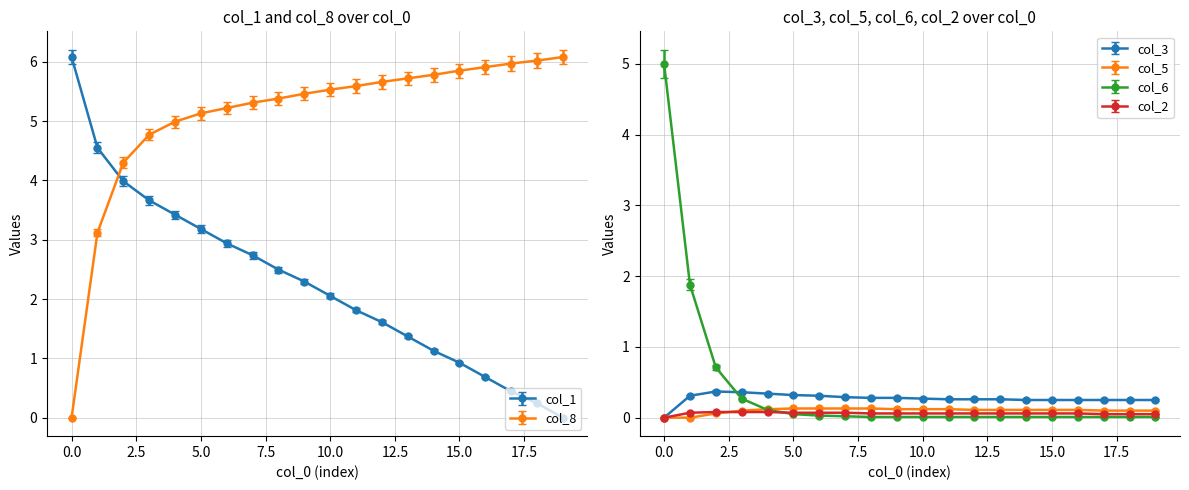

What is the total value across all series at 0?

11.0